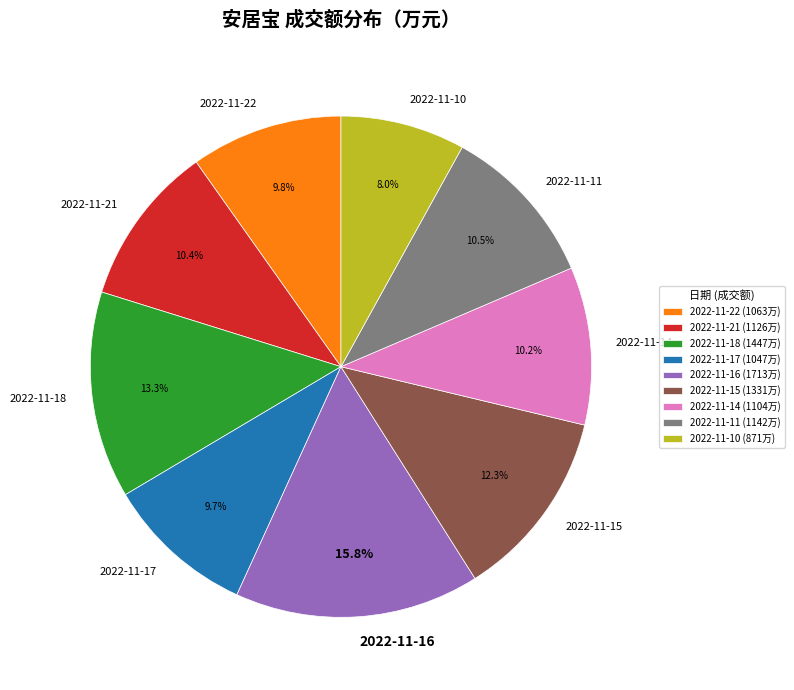

To the nearest percent, what percentage of the pie is 2022-11-15?

12%